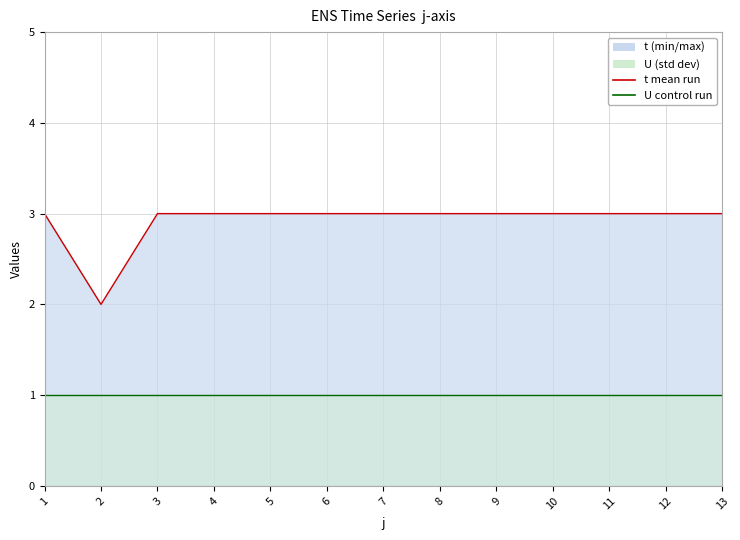

Reading left to right, what are all the values shown in this chart?

1=3	2=2	3=3	4=3	5=3	6=3	7=3	8=3	9=3	10=3	11=3	12=3	13=3